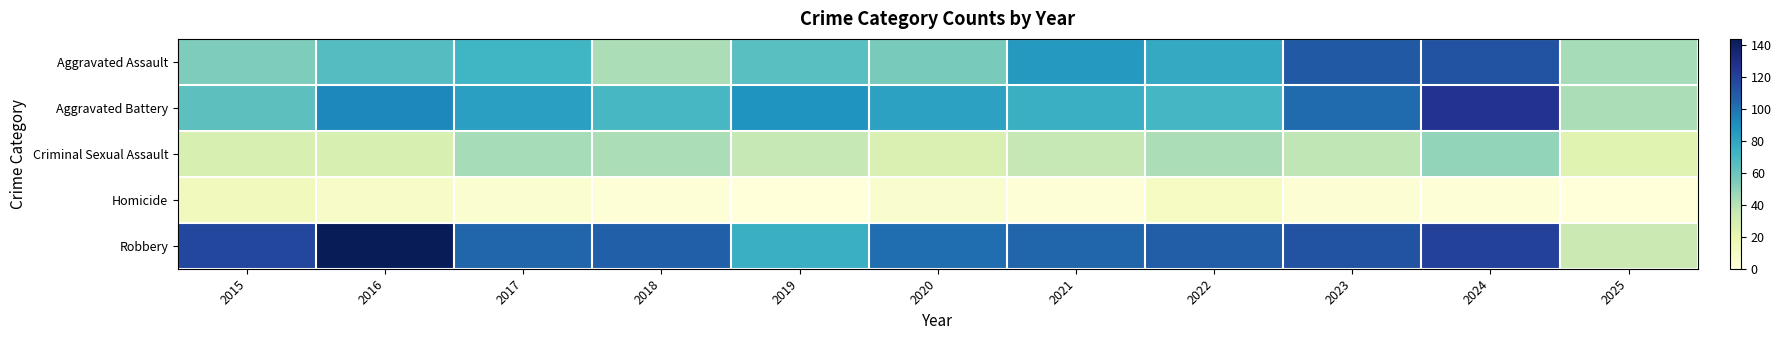

Which series has the widest spread of values?

Robbery